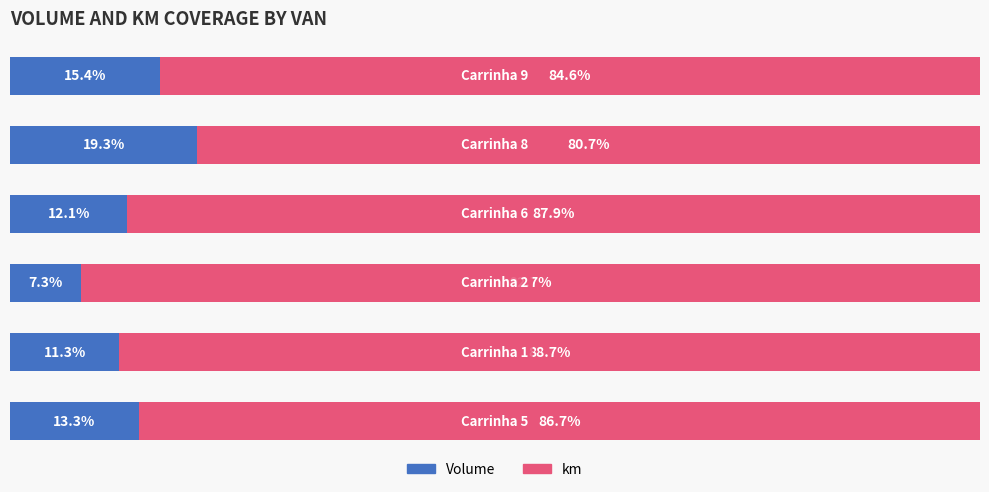

What are all the series names shown in the legend?

Volume, km